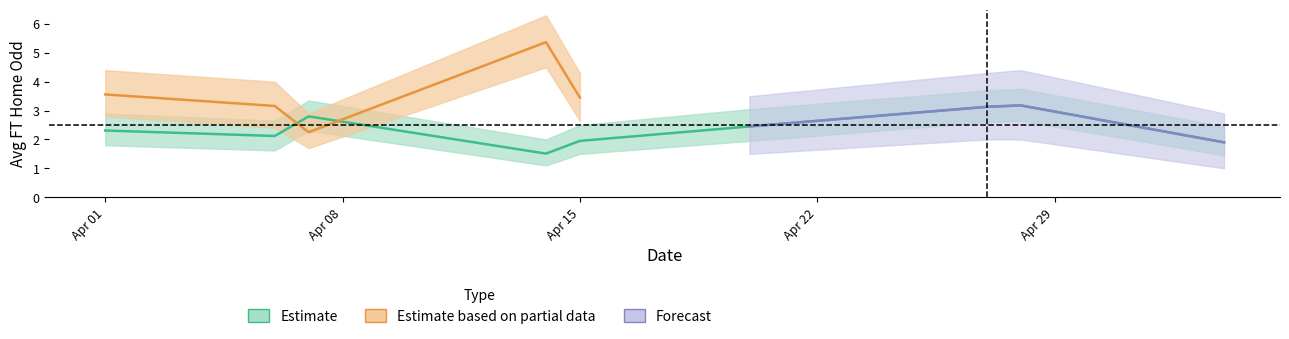

At which category does Odd_A_FT_mean reach its first local valley?

2